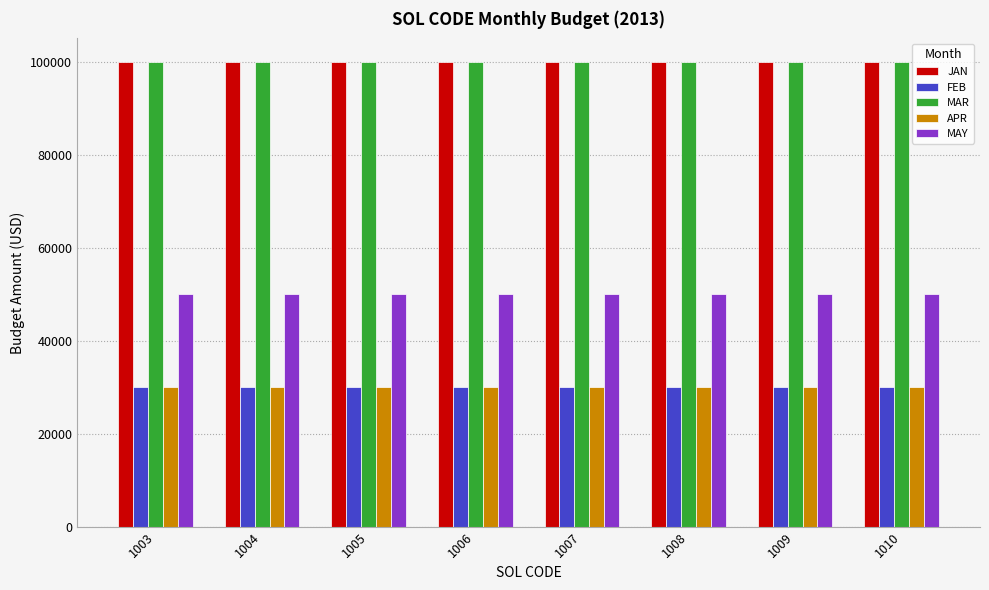

The MAR series shows 34808 at 1005. True or false?

False